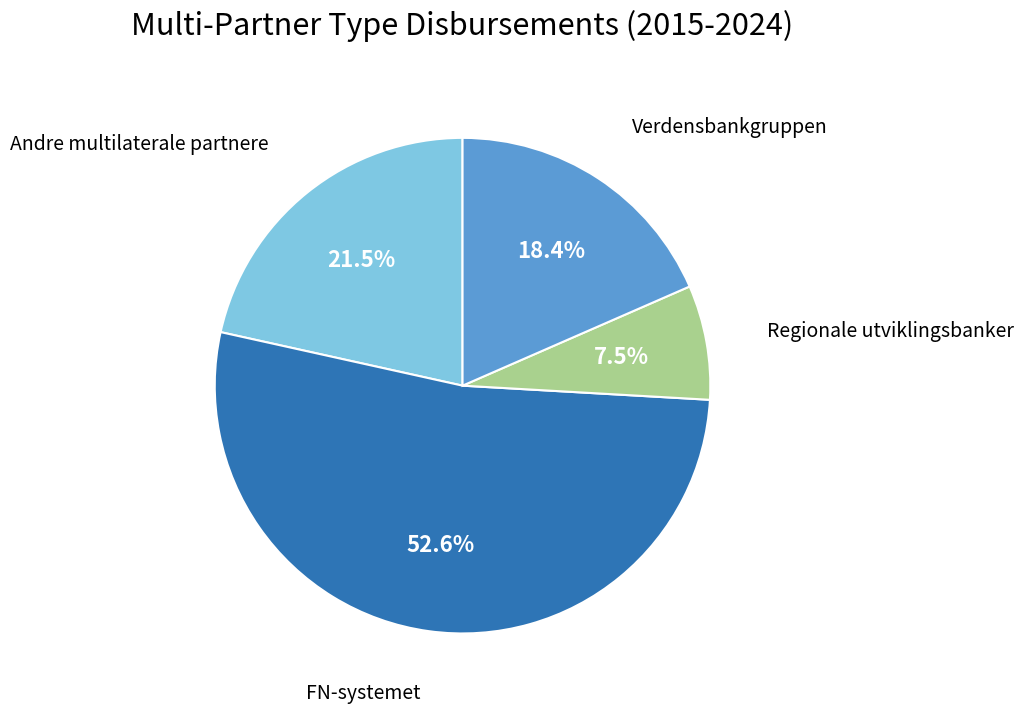

To the nearest percent, what is the difference between the largest and smallest slice percentages?

45%